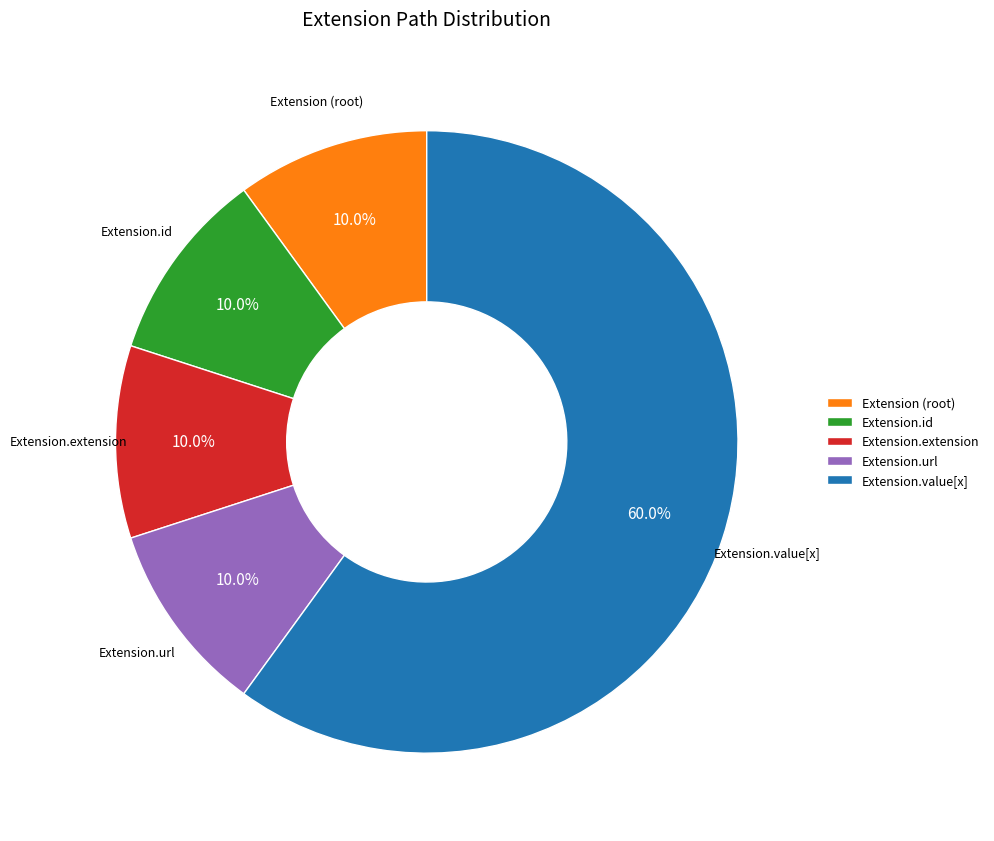

Which slice is the largest?

Extension.value[x]